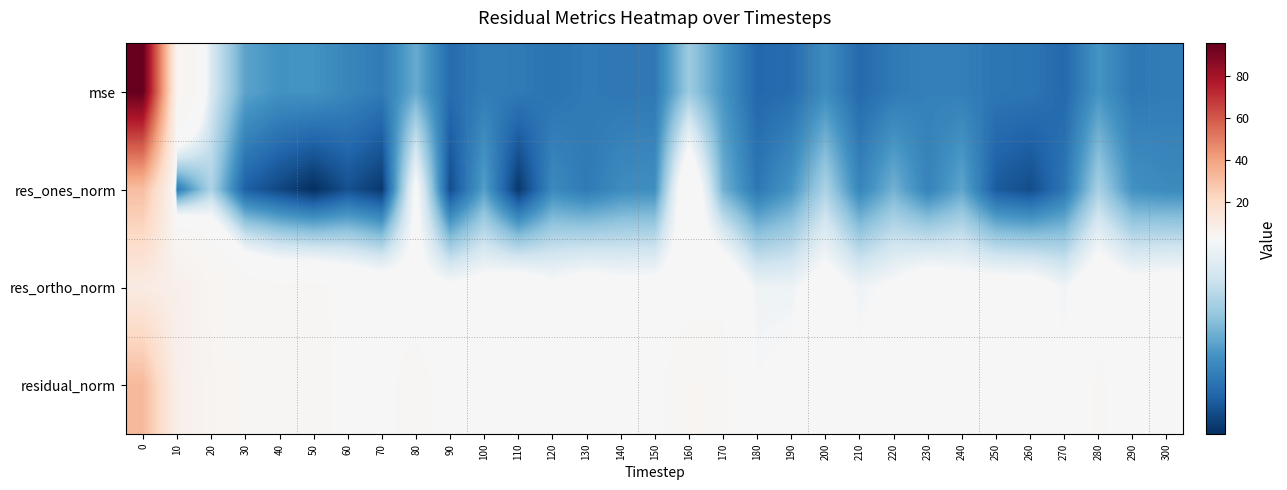

At how many categories does at least one series exceed 27?

1